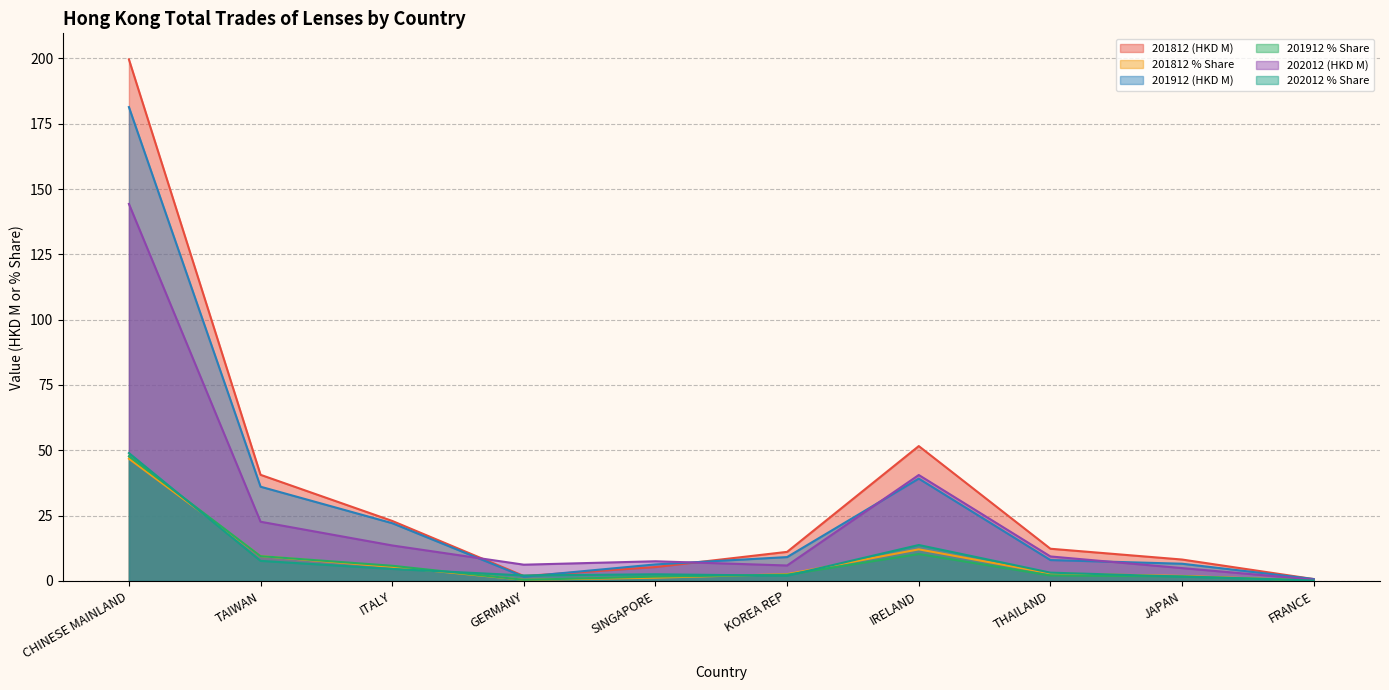

True or false: 202012 % Share and 201812 % Share intersect in this chart.

True